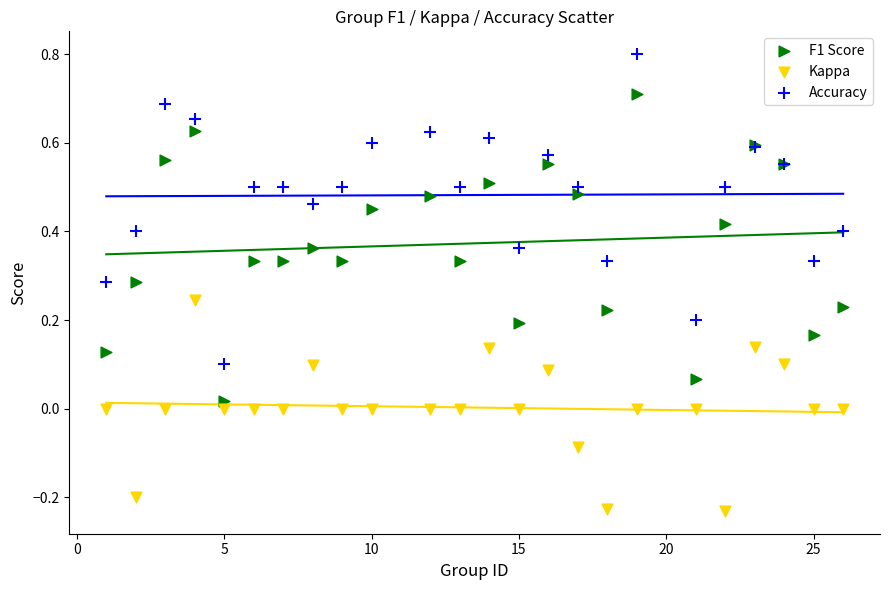

Which series has the largest Y range (max minus min)?

Accuracy